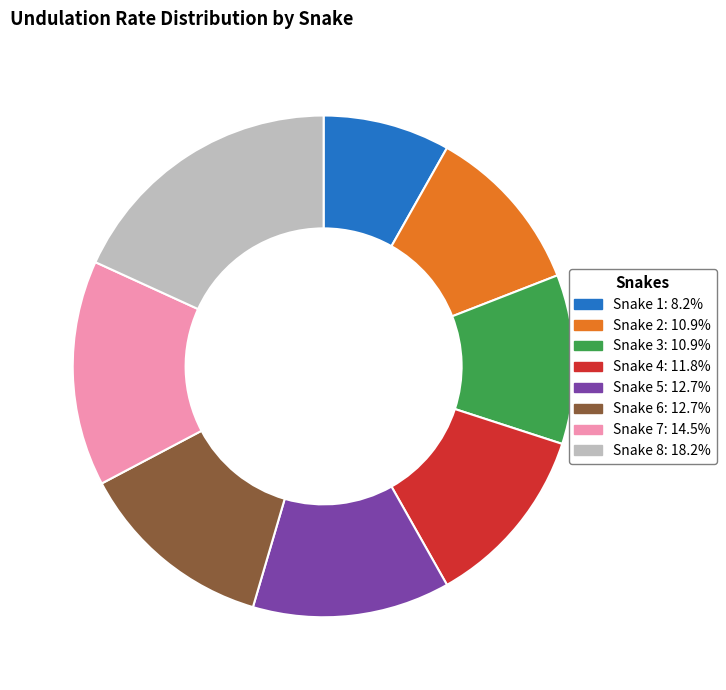

Is it true that Snake 5 is 21% of the pie?

False